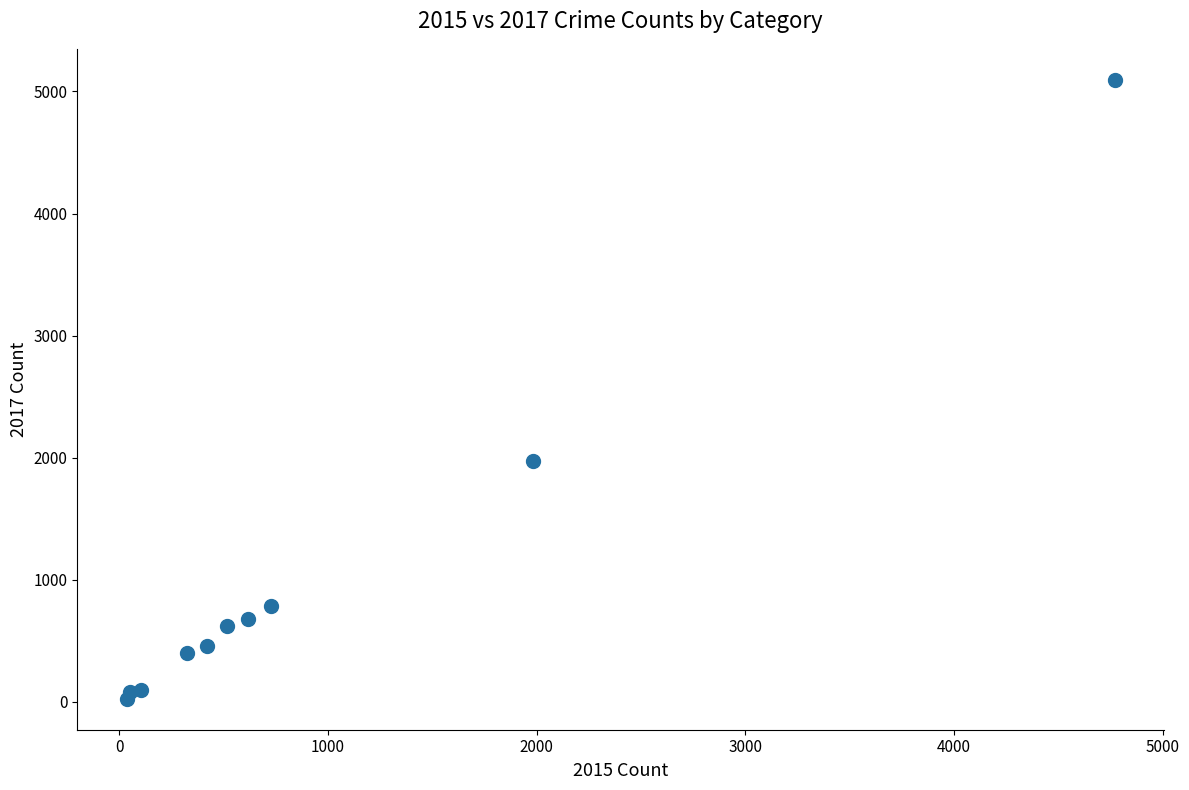

What is the range of X values (max minus min)?

4735